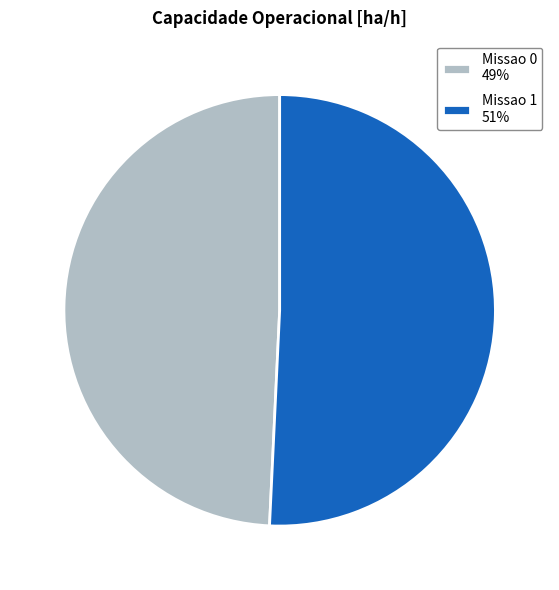

Combined, do Missao 0 and Missao 1 account for over 50%?

Yes